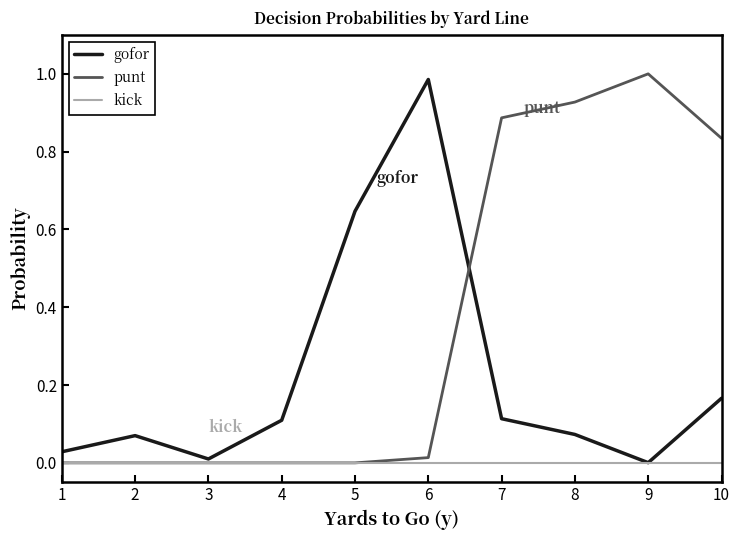

Which category has the highest value in the gofor series?

6